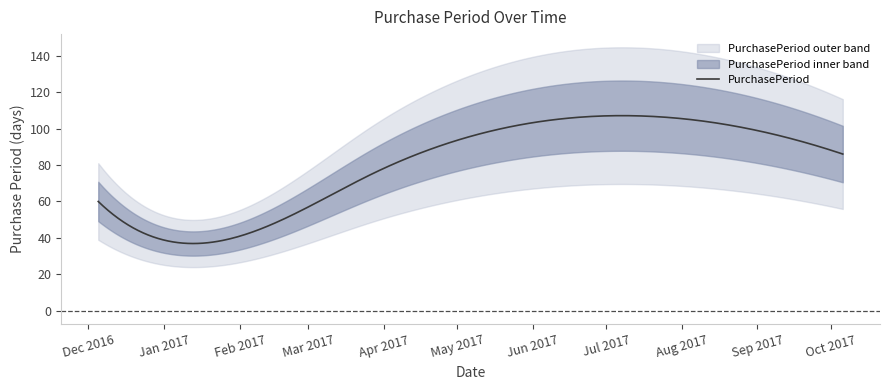

How many interior local peaks (higher than both neighbors) does the data have?

1